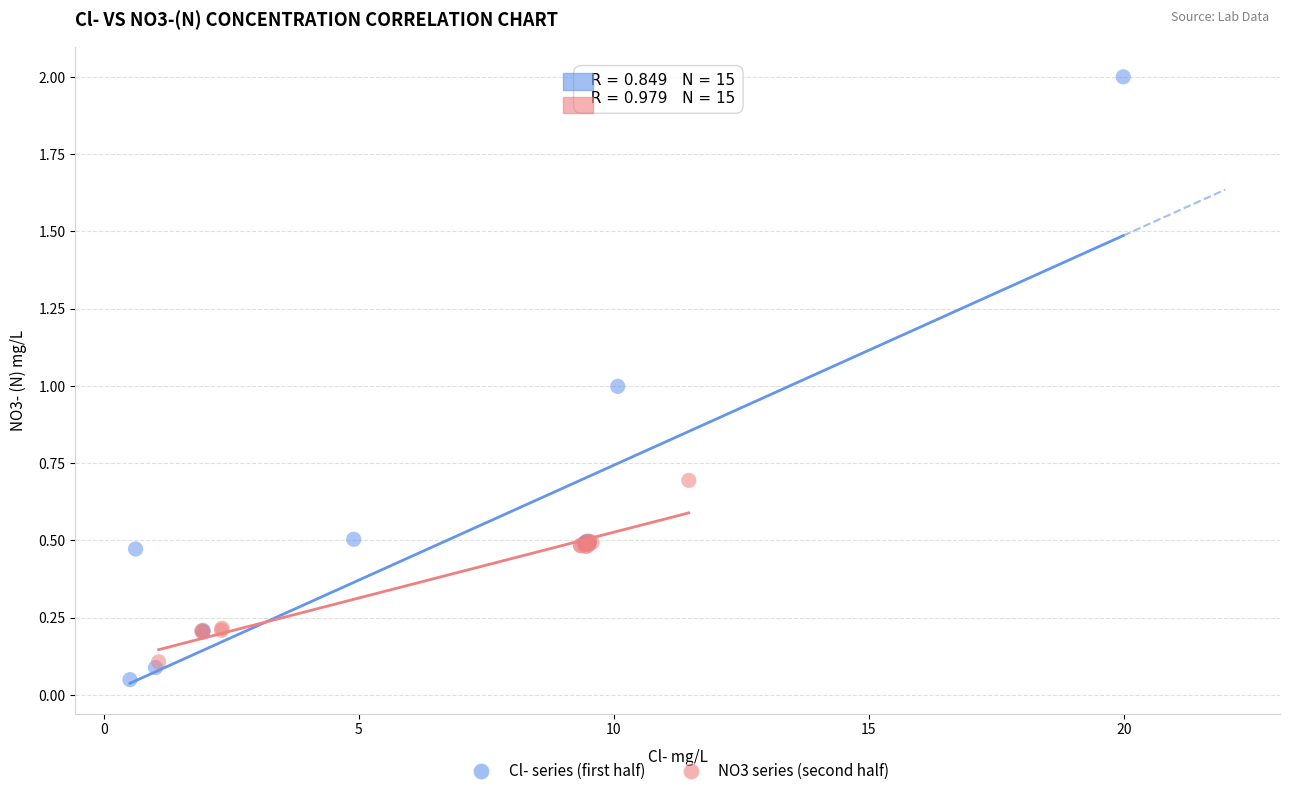

What are all the series names shown in the legend?

Cl- series (first half), NO3 series (second half)